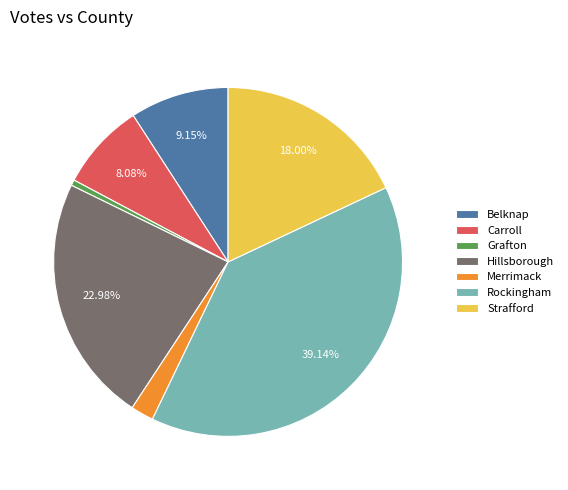

Between Grafton and Carroll, which is larger?

Carroll